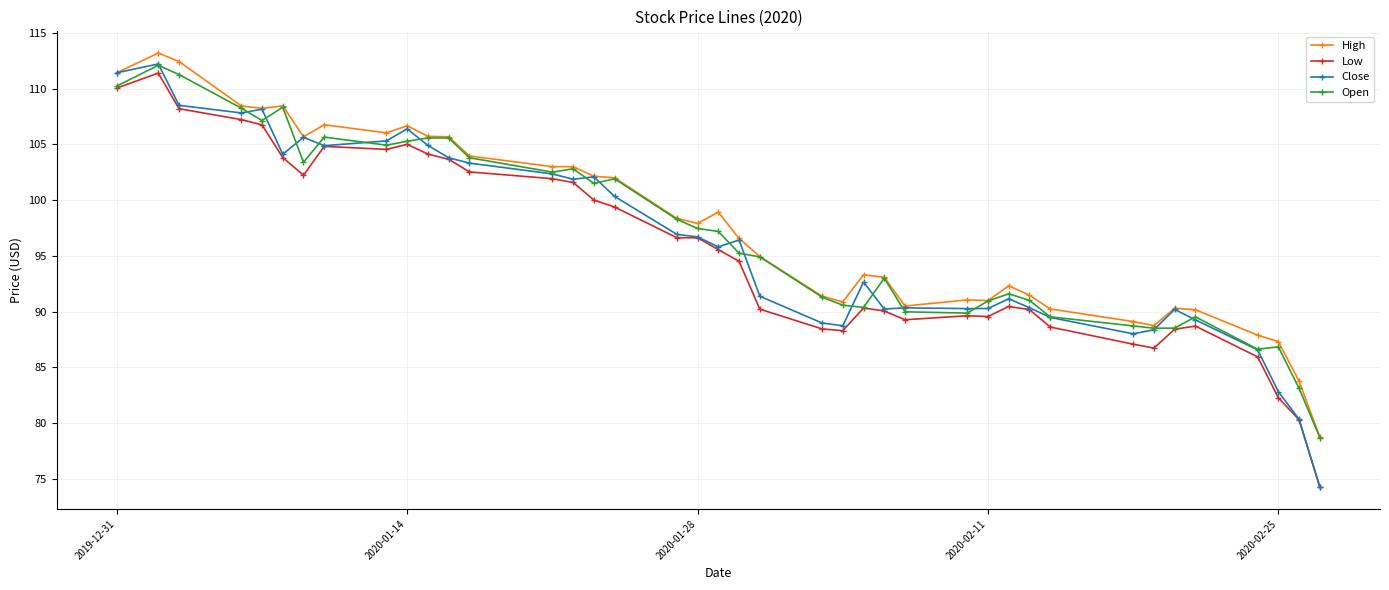

What is the value of the Open point at the 26th from the left?

93.0